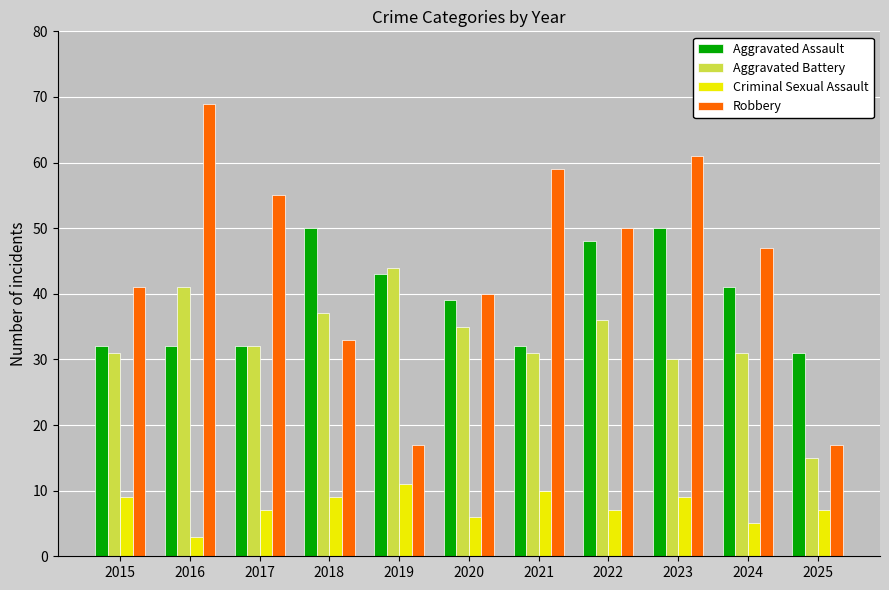

Does the chart contain any negative values?

No